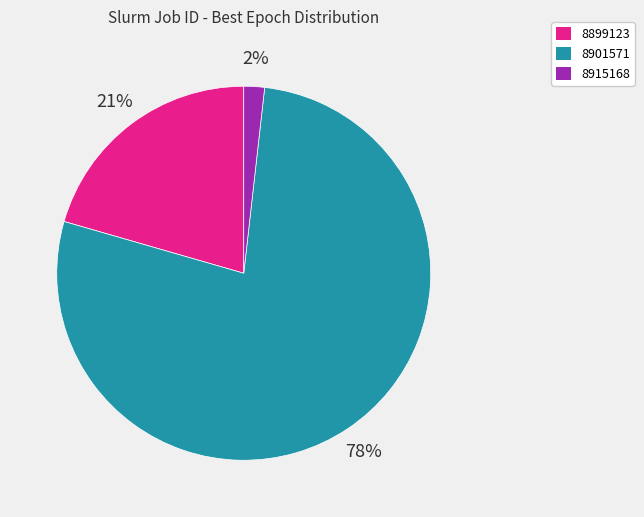

Is there a majority slice in this chart?

Yes